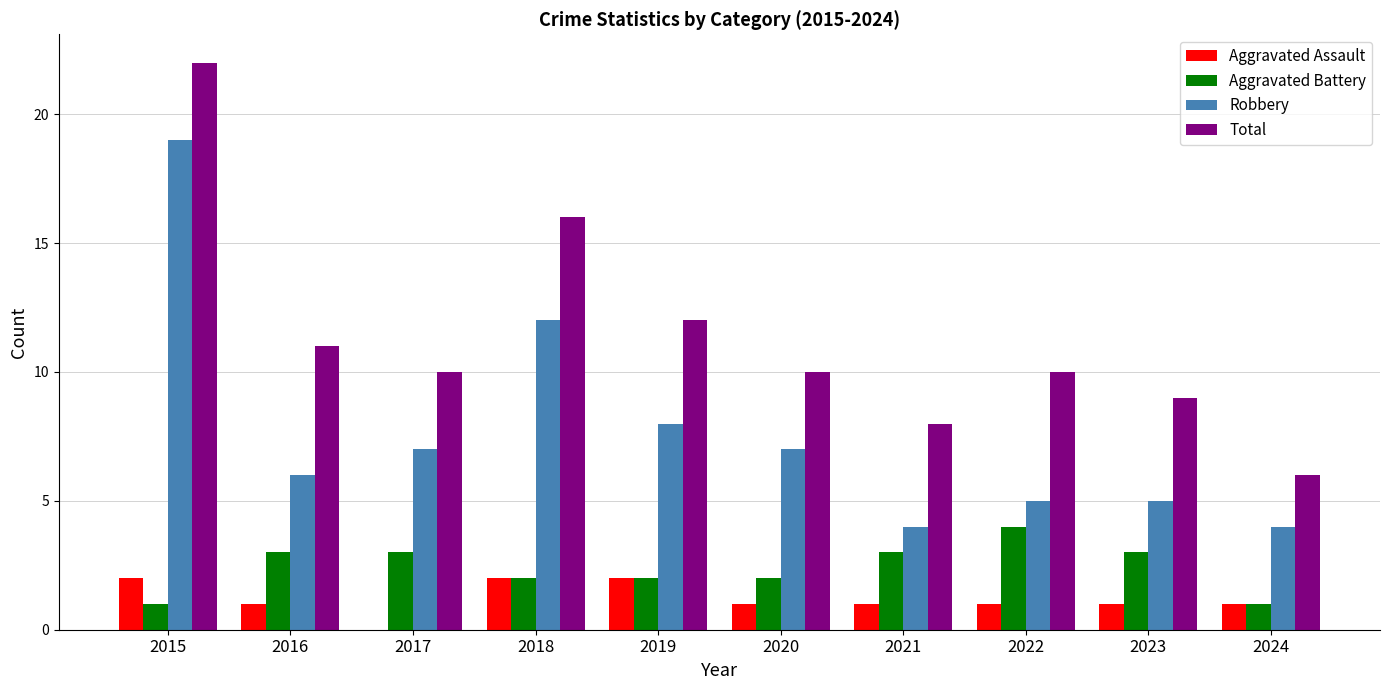

Is it true that Robbery equals 5 at 2023?

True